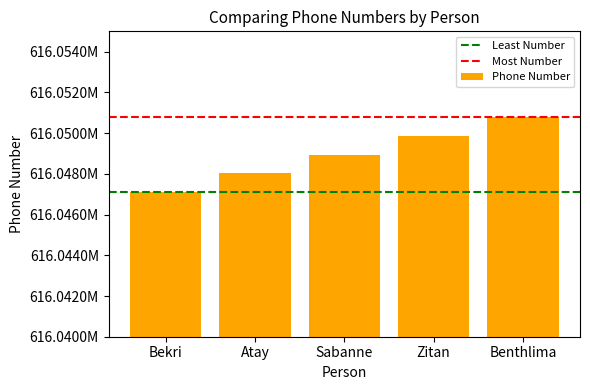

Are the bars horizontal?

No